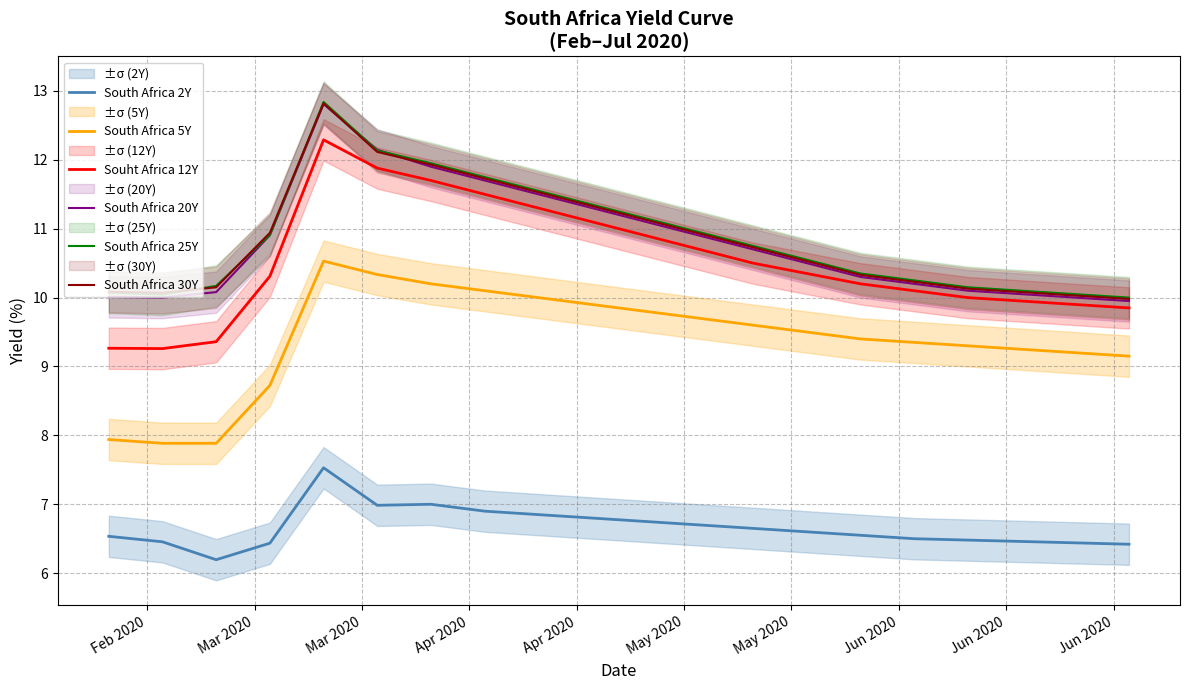

What is the difference between the second highest and second lowest values in the South Africa 25Y series?

2.1